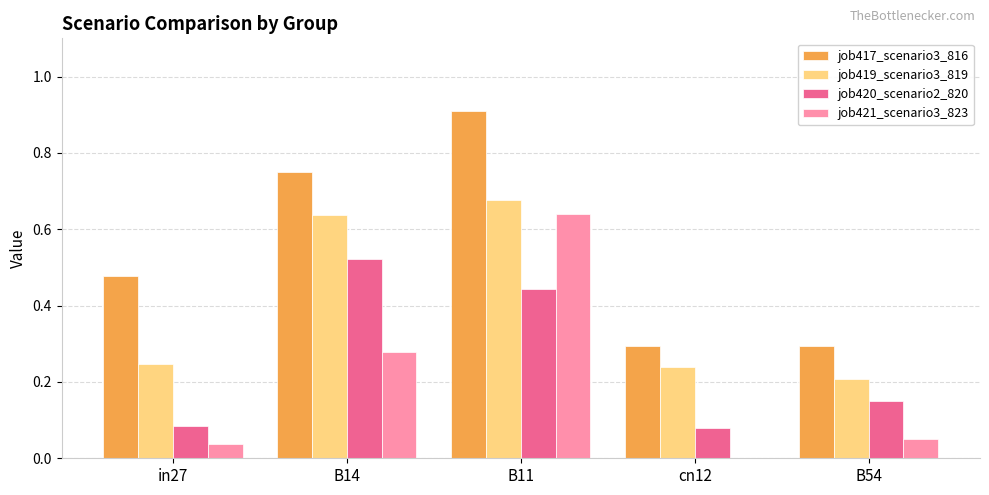

Between B14 and cn12, which series saw the biggest shift?

job417_scenario3_816